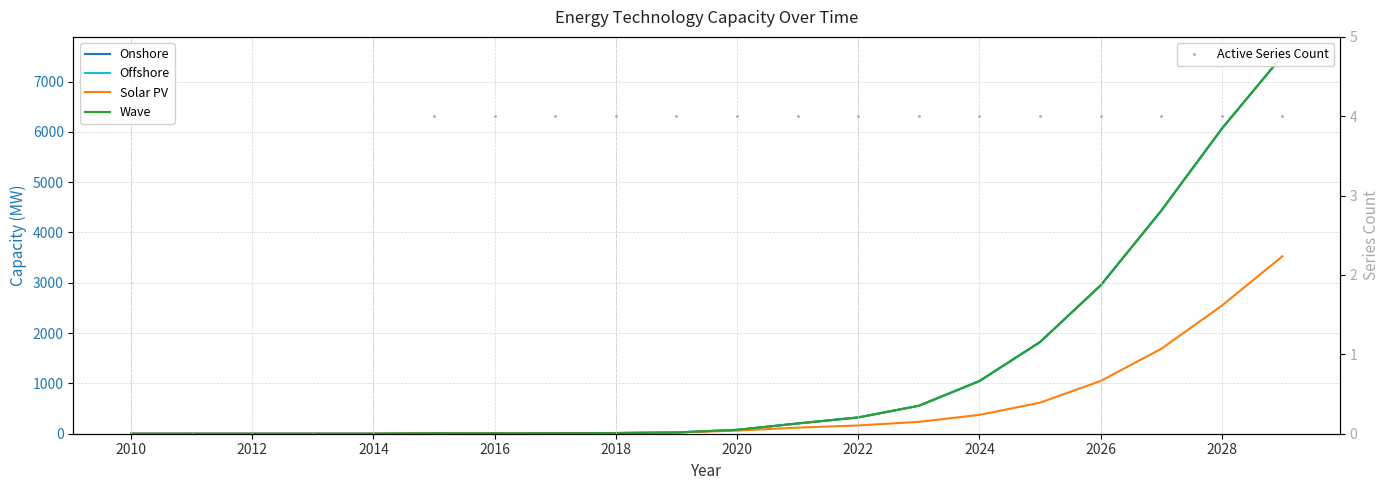

Is this an area chart (filled region under the line)?

No